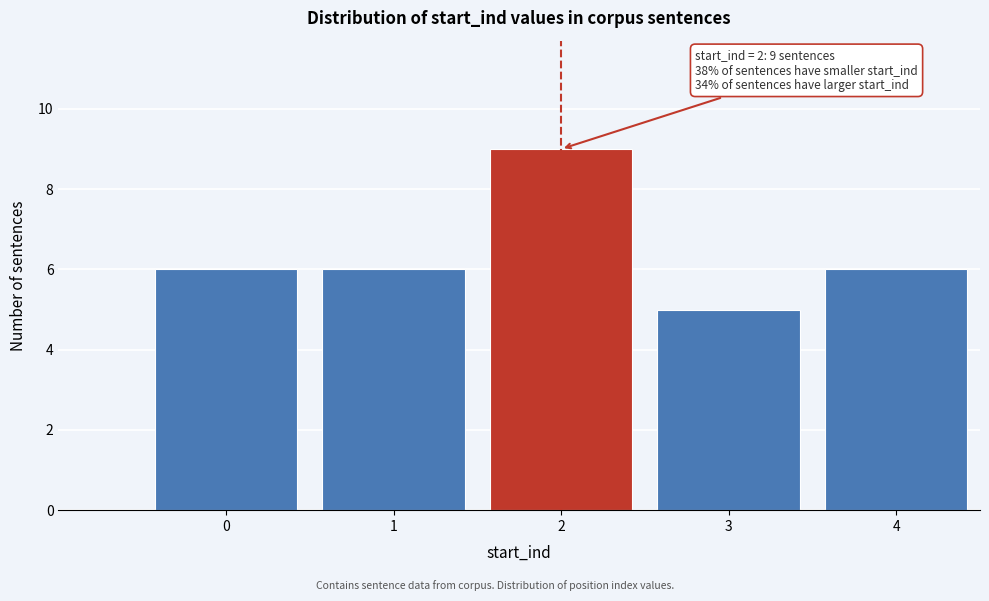

Reading right to left, transcribe all the data shown in this chart.

4=6	3=5	2=9	1=6	0=6